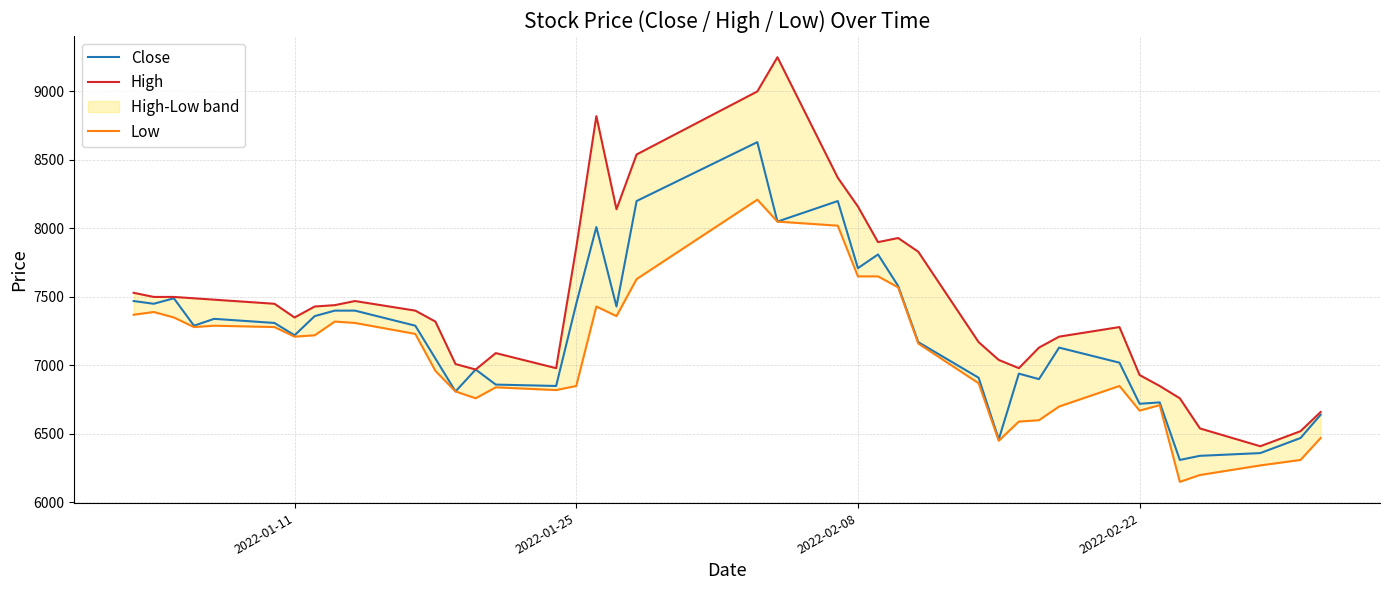

True or false: High and Low cross at least once.

False